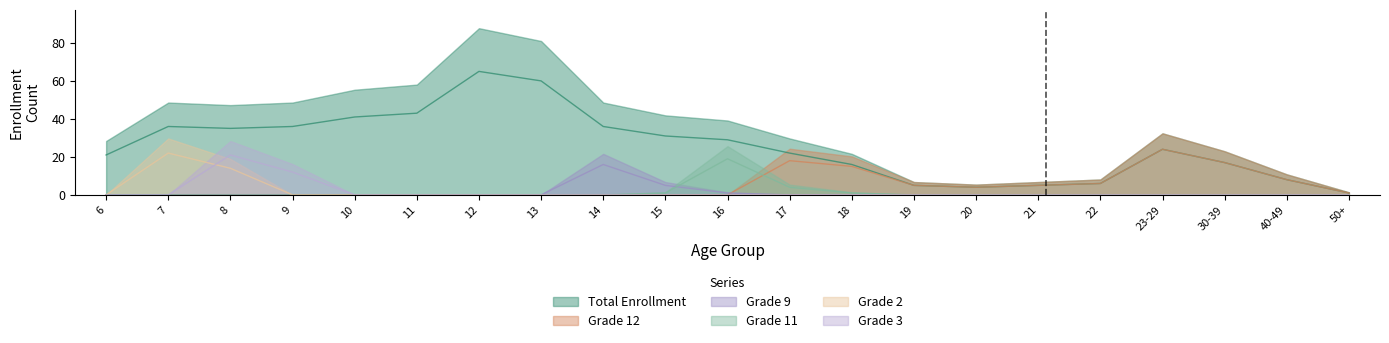

What is the average value of the Grade 12 series?

5